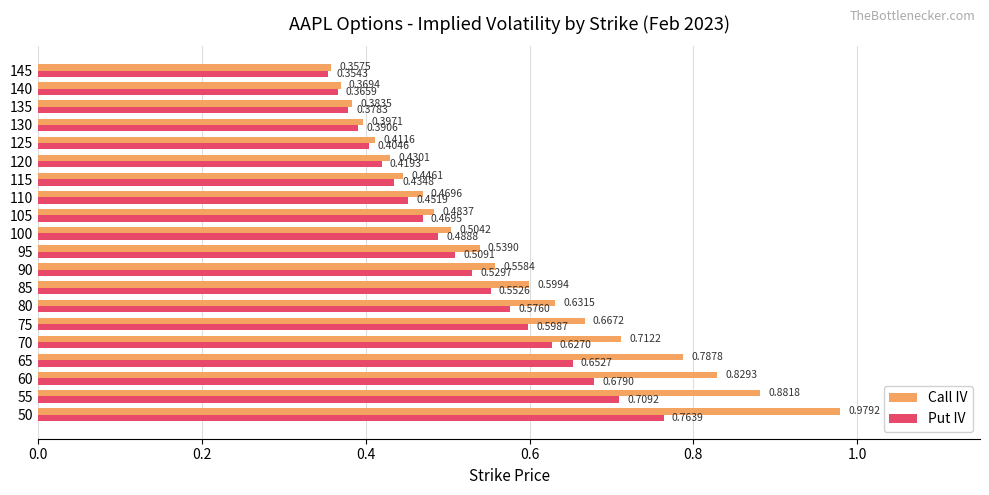

Which series has the largest range (max minus min)?

Call IV